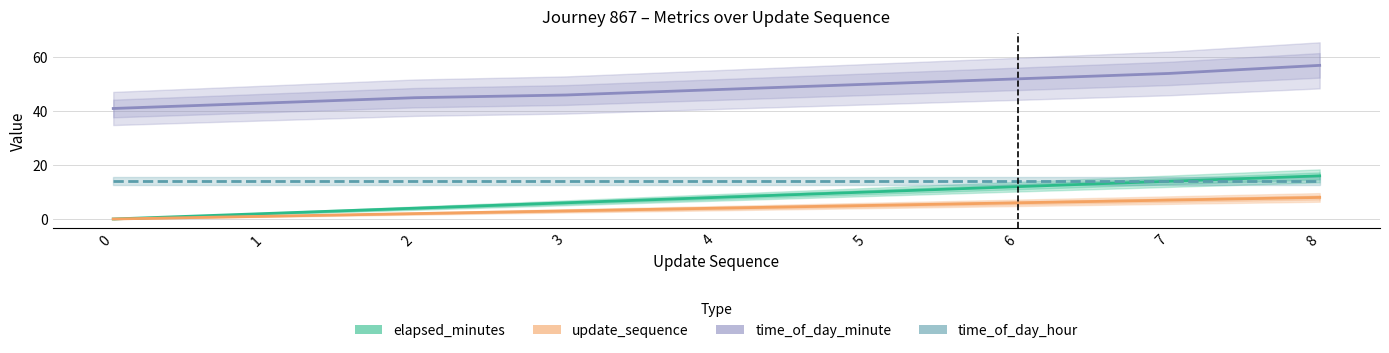

True or false: update_sequence has more than 1 points higher than both neighbors.

False